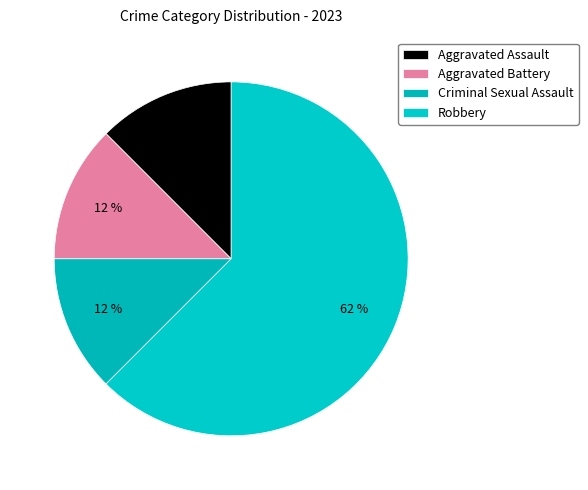

How many slices are in this pie chart?

4